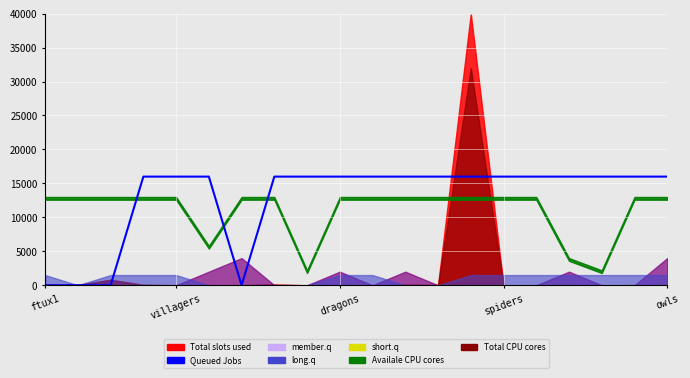

What position from the left is villagers?

5